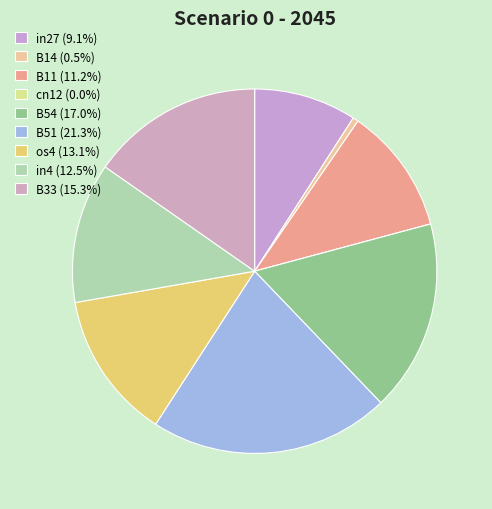

Rank the categories by value from highest to lowest.

B51, B54, B33, os4, in4, B11, in27, B14, cn12